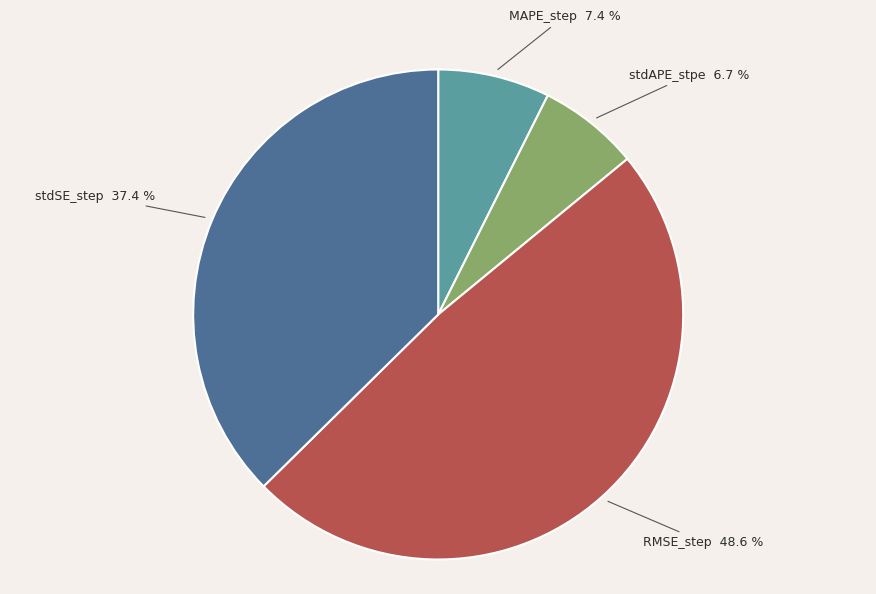

Is there a majority slice in this chart?

No